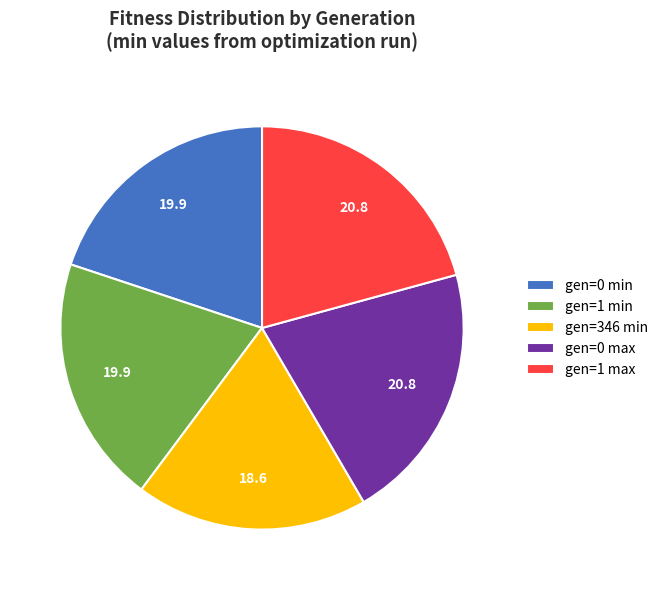

Is there any slice that represents more than half of the pie?

No